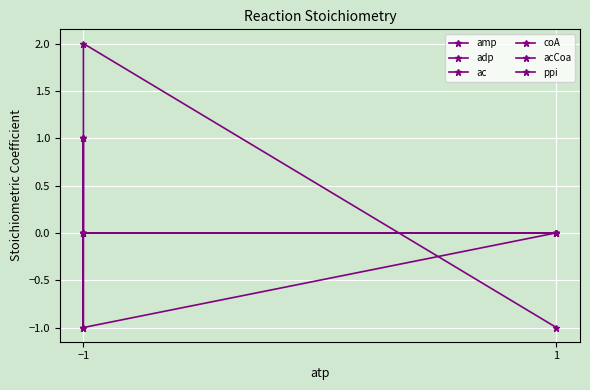

How many negative values does the amp series have?

1